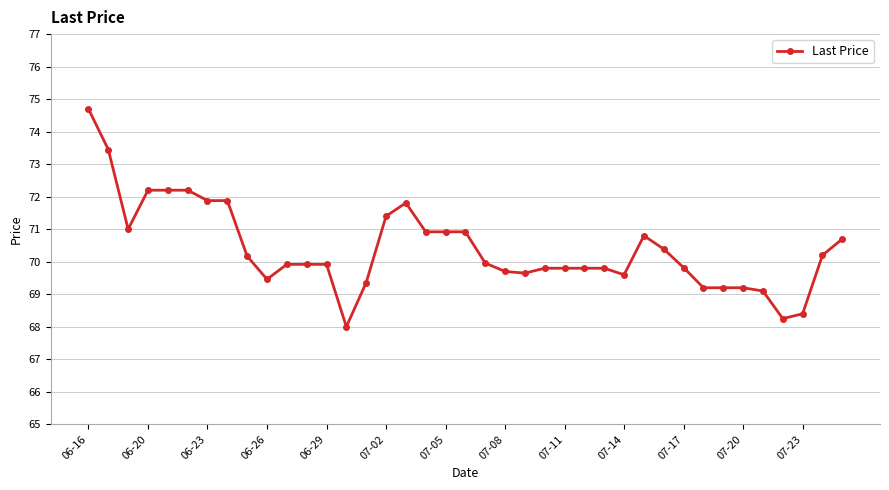

What is the sum of all values?

2745.6